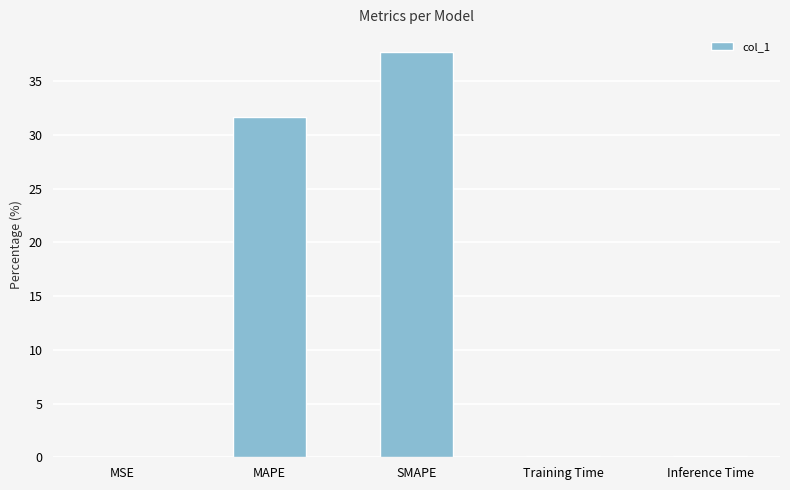

Which category has the highest value across all series?

SMAPE